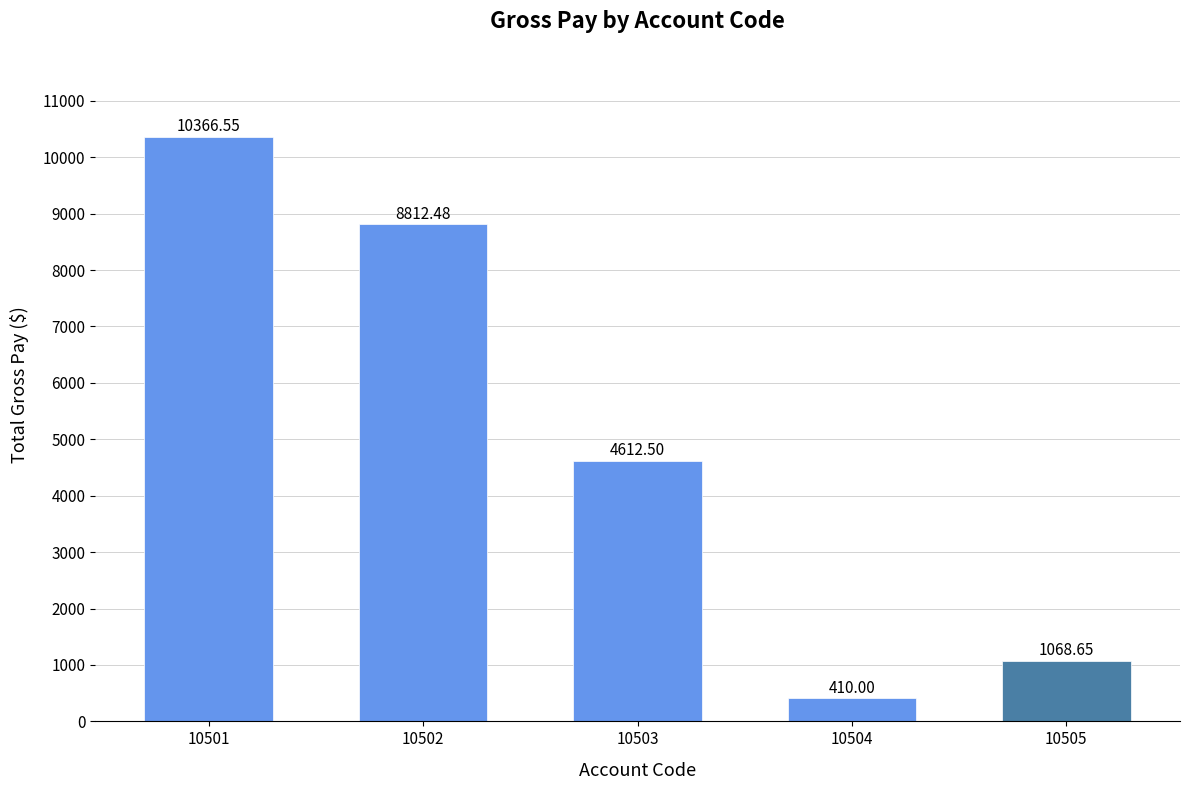

Where is the data nearest to the value 5388?

10503